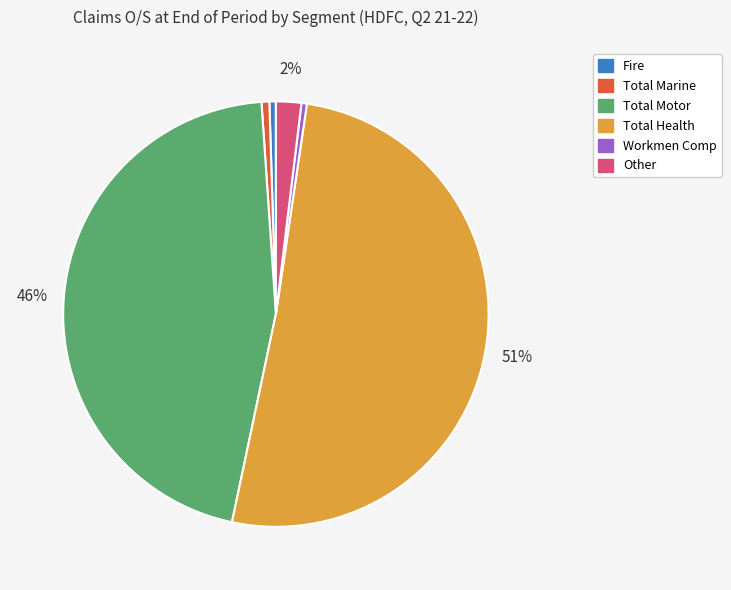

To the nearest percent, what percentage of the pie is Total Motor?

46%